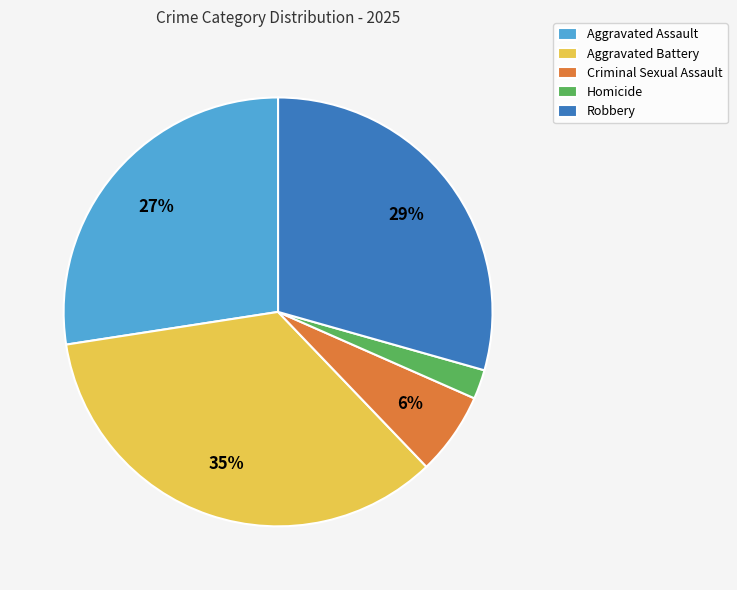

Is Robbery the majority of the pie?

No